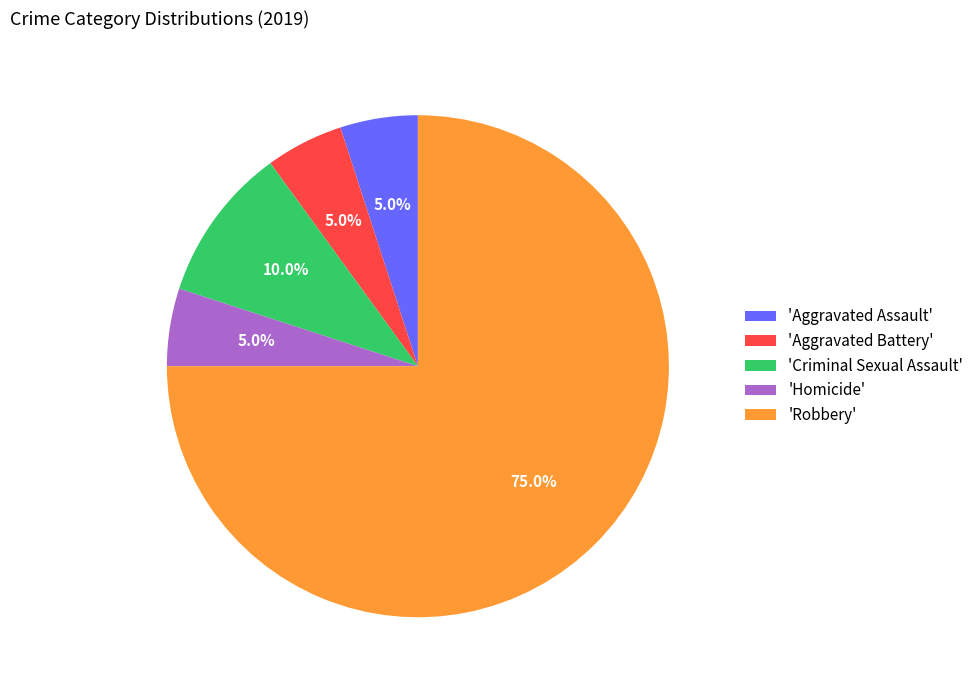

What is the largest slice in the pie chart?

'Robbery'